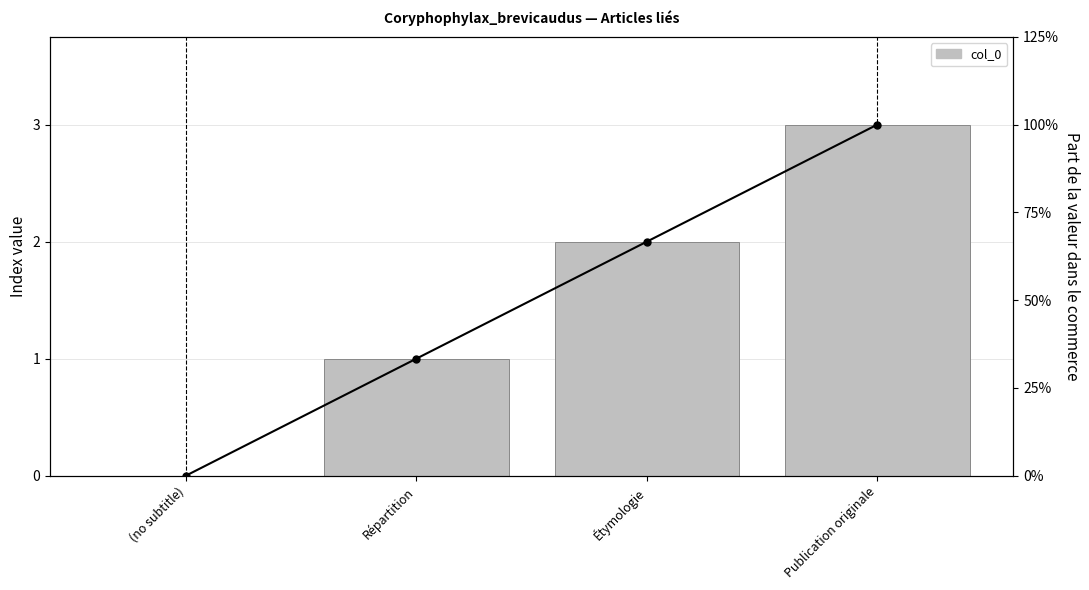

Which category has the lowest value across all series?

(no subtitle)